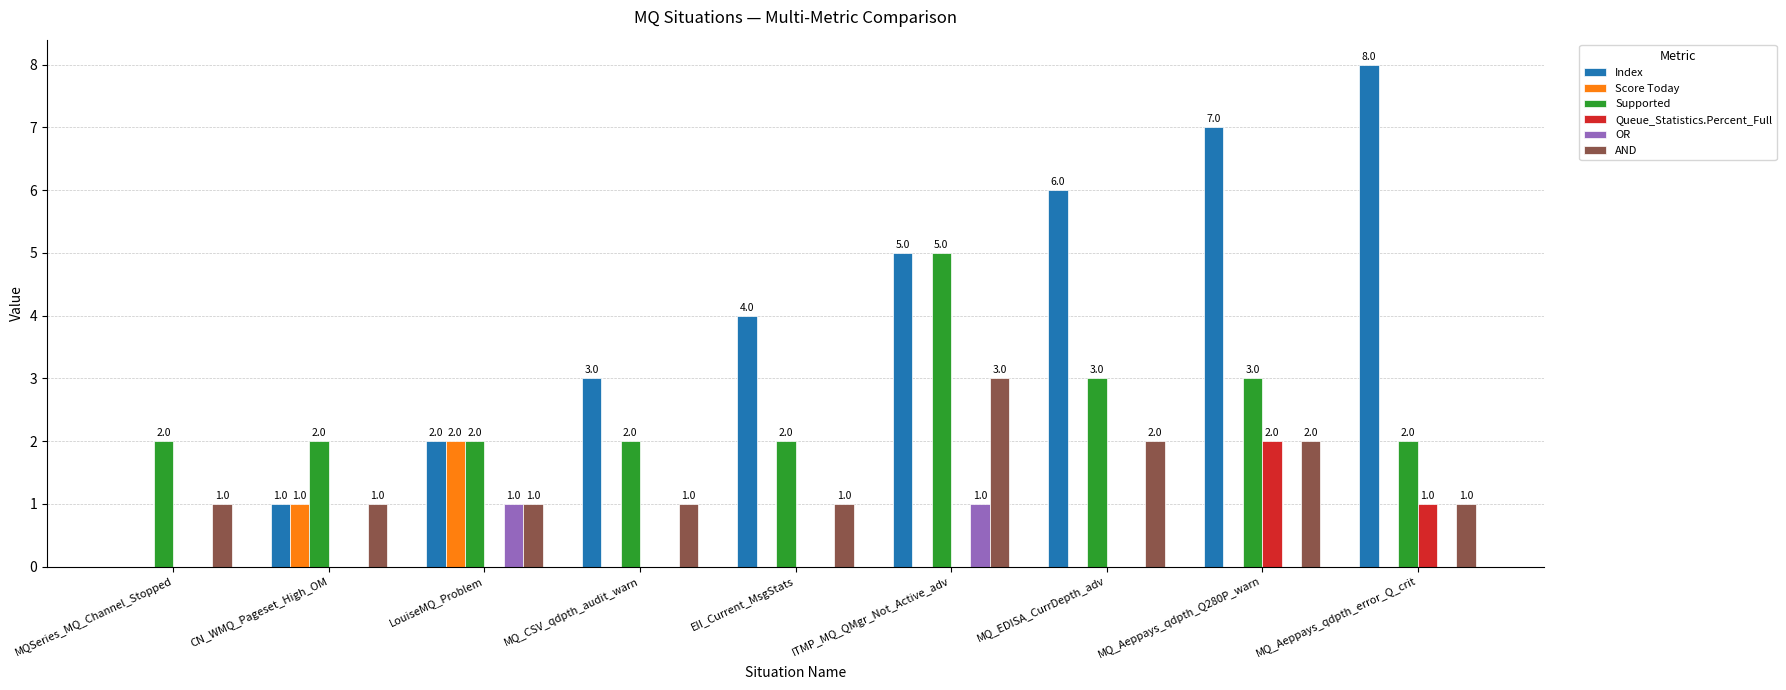

What is the total value across all series at MQ_CSV_qdpth_audit_warn?

6